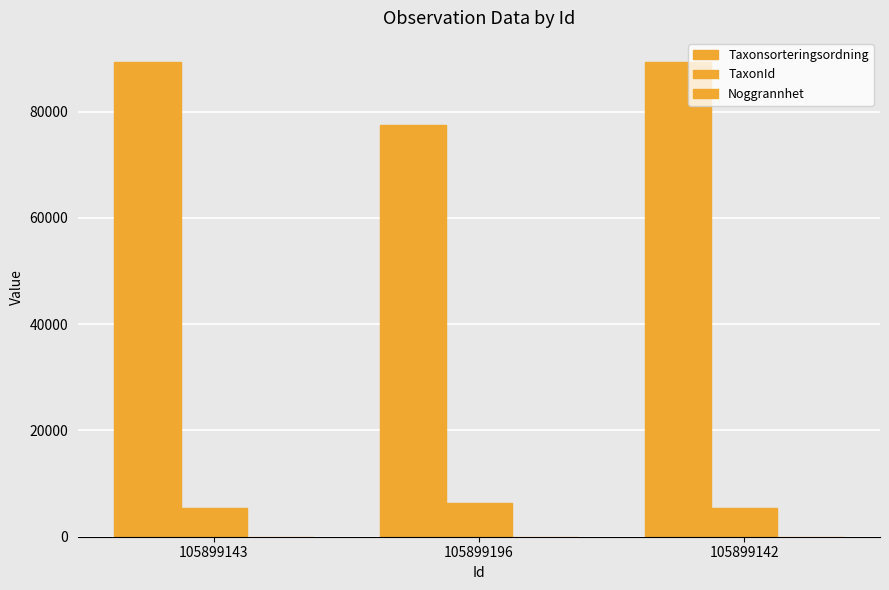

Reading left to right, transcribe all the data shown in this chart.

Taxonsorteringsordning: 89410	77506	89410
TaxonId: 5432	6425	5432
Noggrannhet: 25	25	25